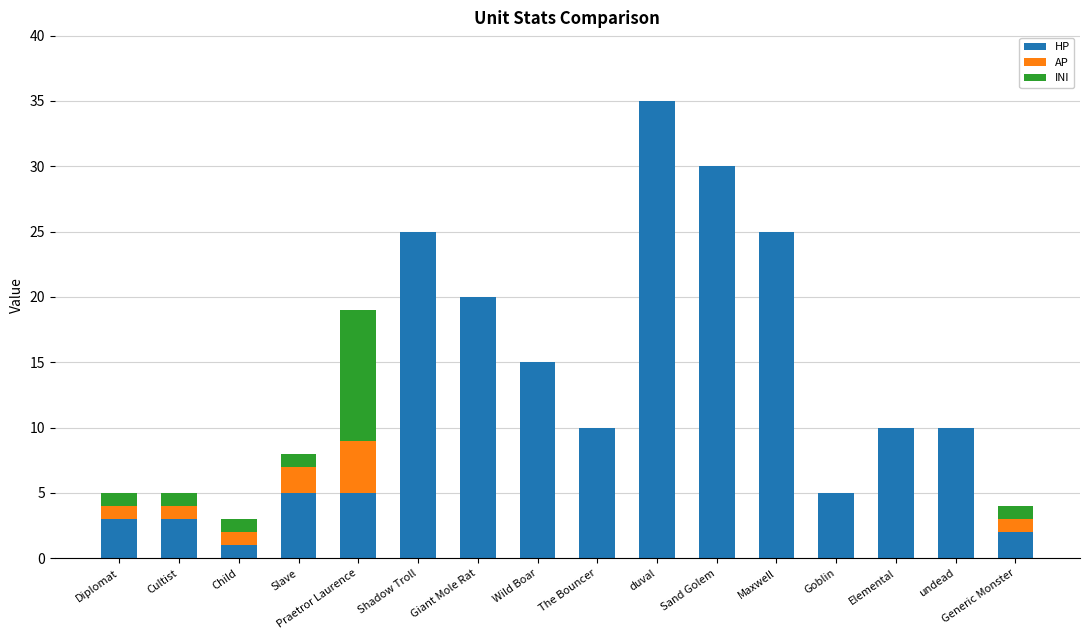

The value of HP at Slave is 1. True or false?

False